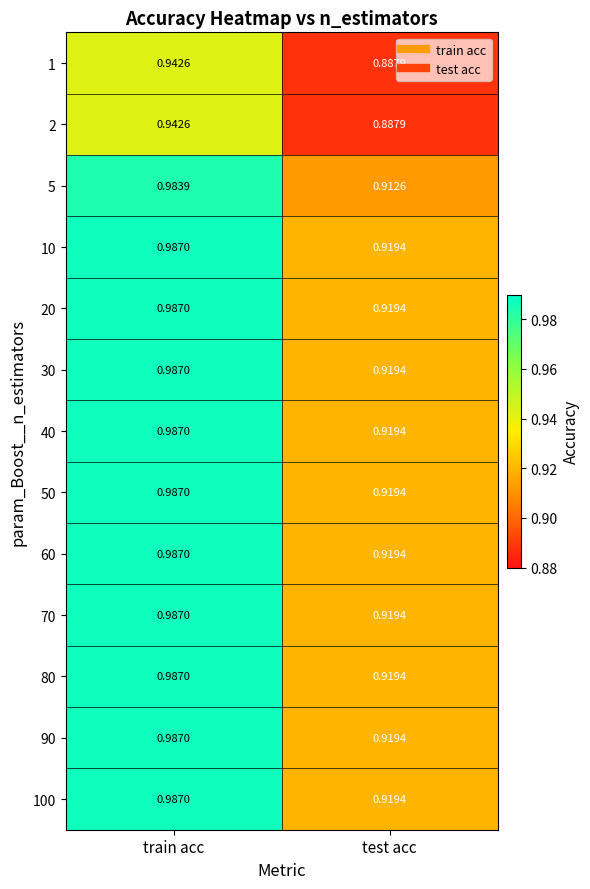

At which category is the sum across all series the highest?

train acc